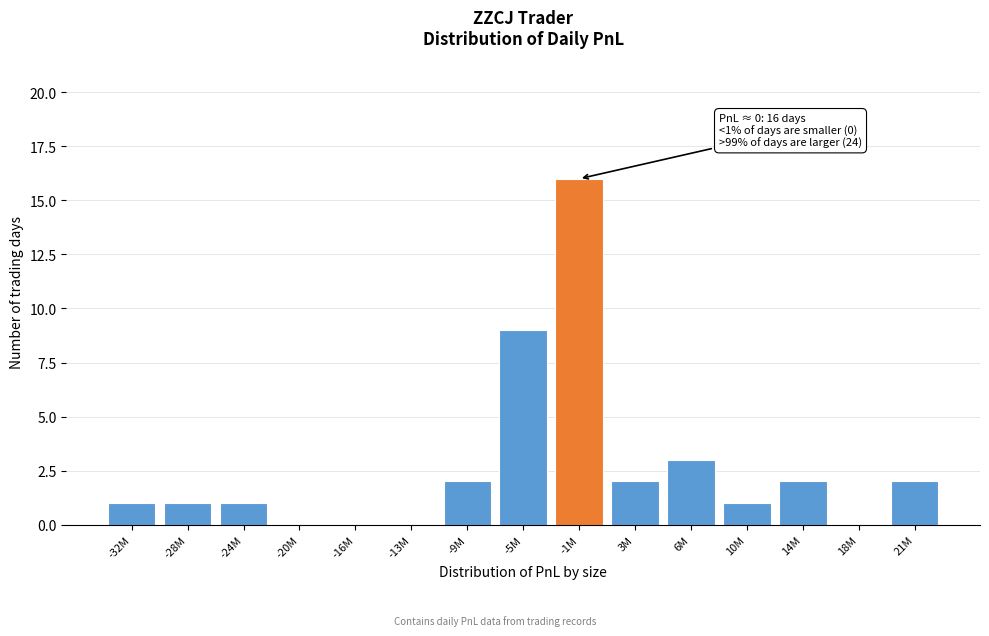

Reading left to right, extract all data points from this chart.

-32M=1	-28M=1	-24M=1	-20M=0	-16M=0	-13M=0	-9M=2	-5M=9	-1M=16	3M=2	6M=3	10M=1	14M=2	18M=0	21M=2